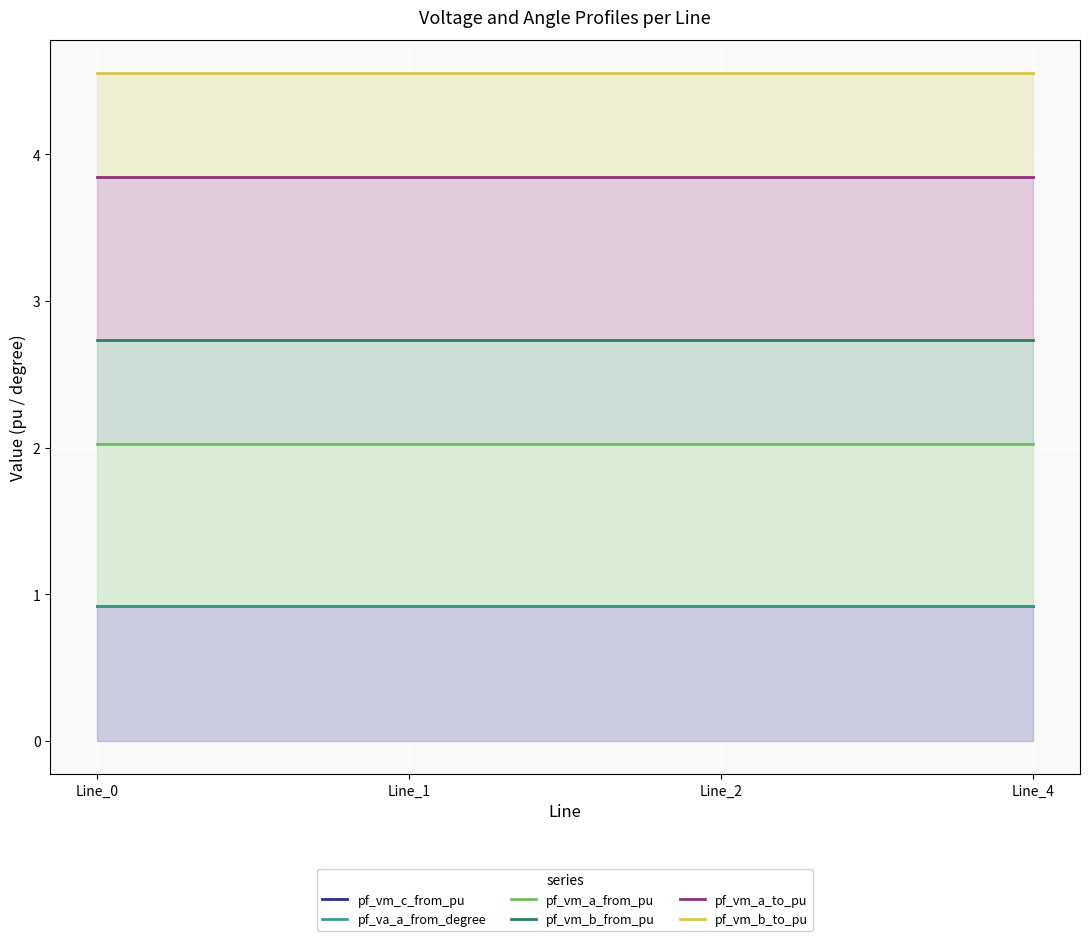

Which has a higher value, Line_2 or Line_0?

Line_2